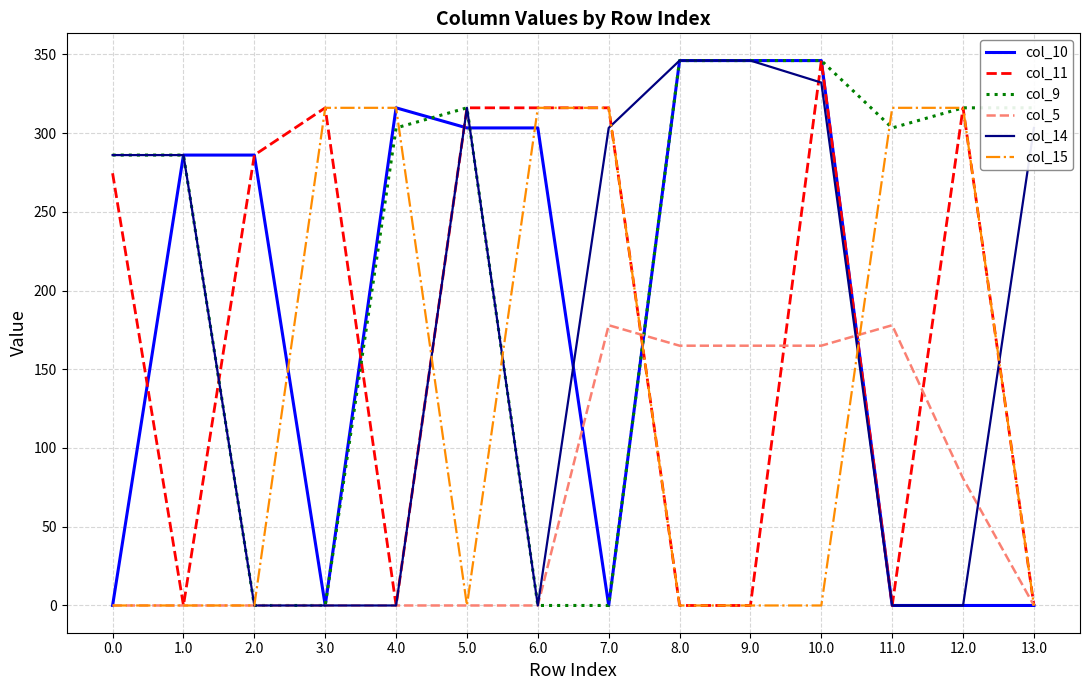

What is the spread (max minus min) of values at 10.0?

346.0